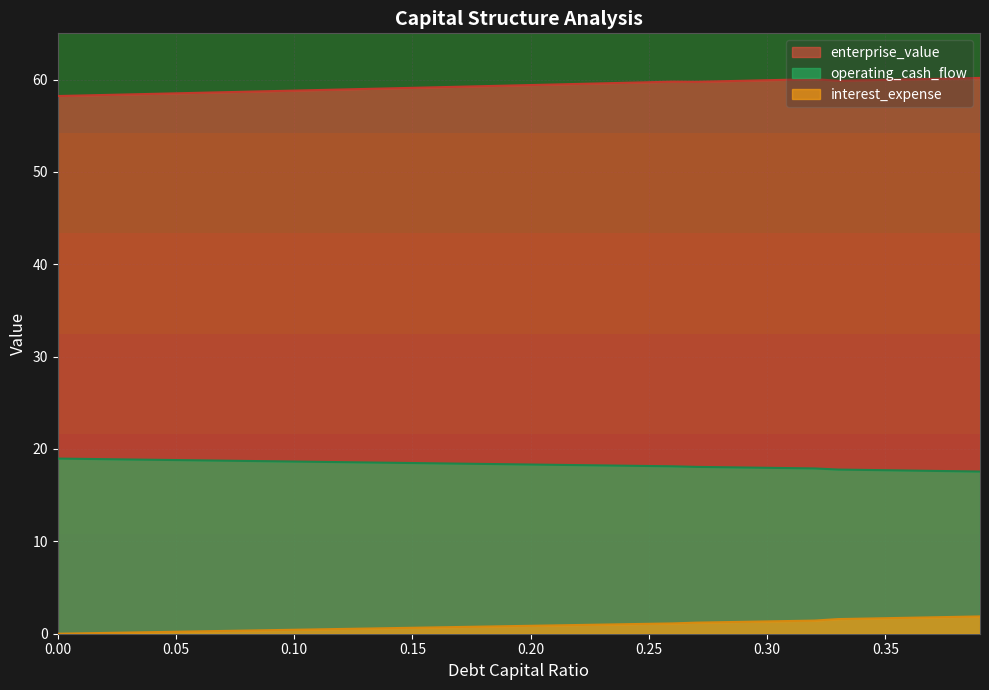

True or false: operating_cash_flow and enterprise_value intersect in this chart.

False